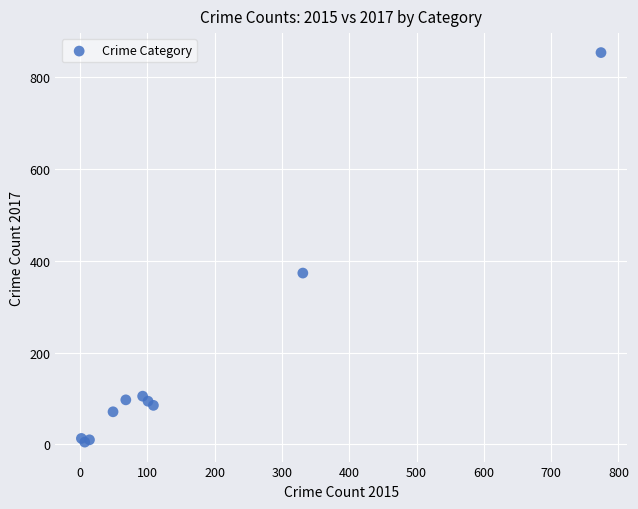

What Y value in the scatter plot is closest to 429?

373